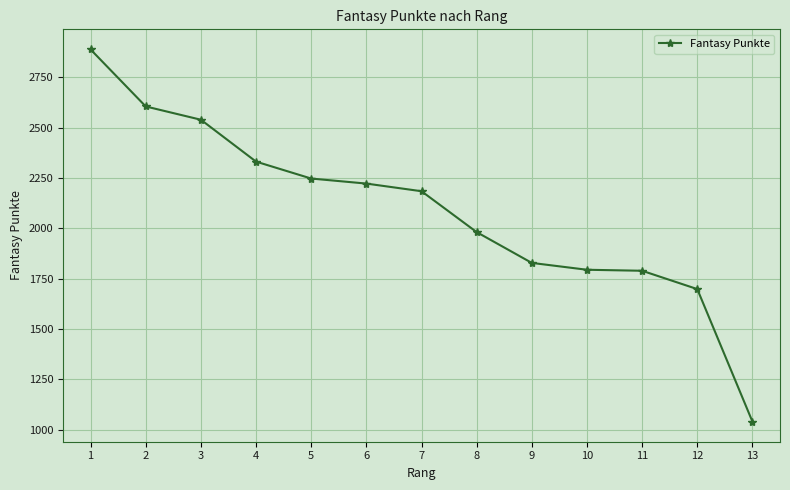

Approximately how many times larger is the value at 11 compared to 10?

1.0